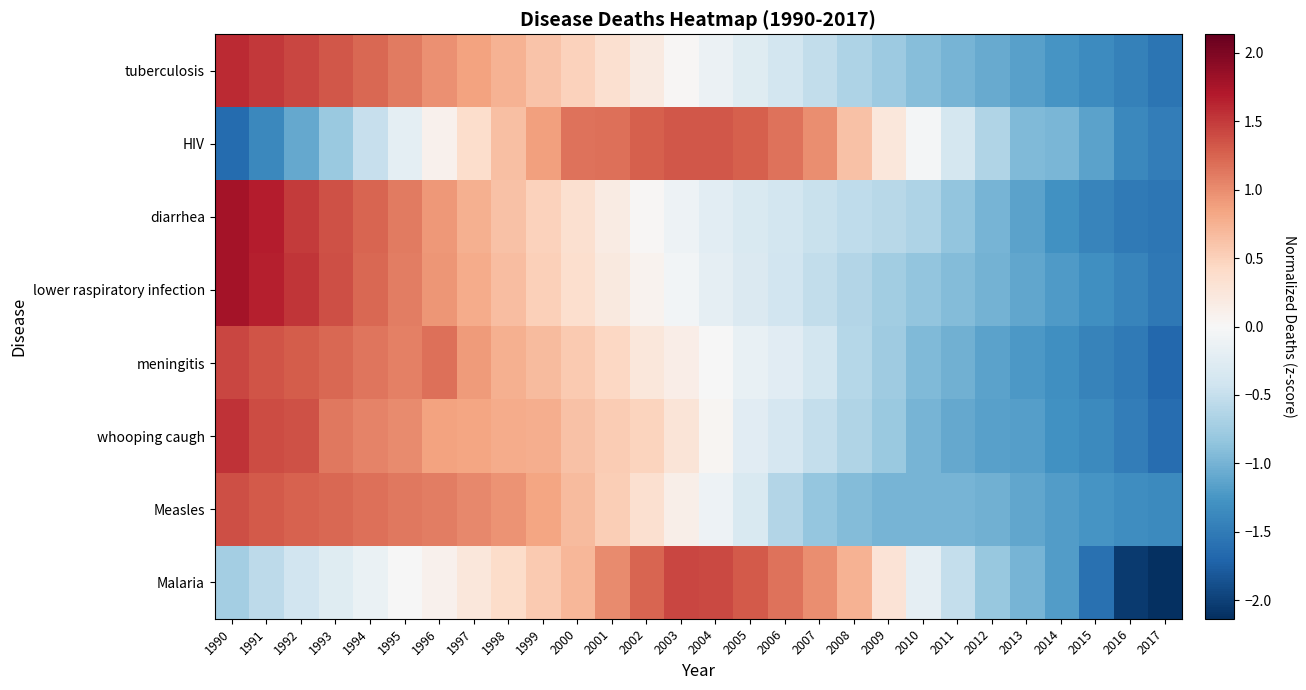

Rank the series at 2010 from highest to lowest value.

HIV, Malaria, diarrhea, lower raspiratory infection, tuberculosis, meningitis, Measles, whooping caugh